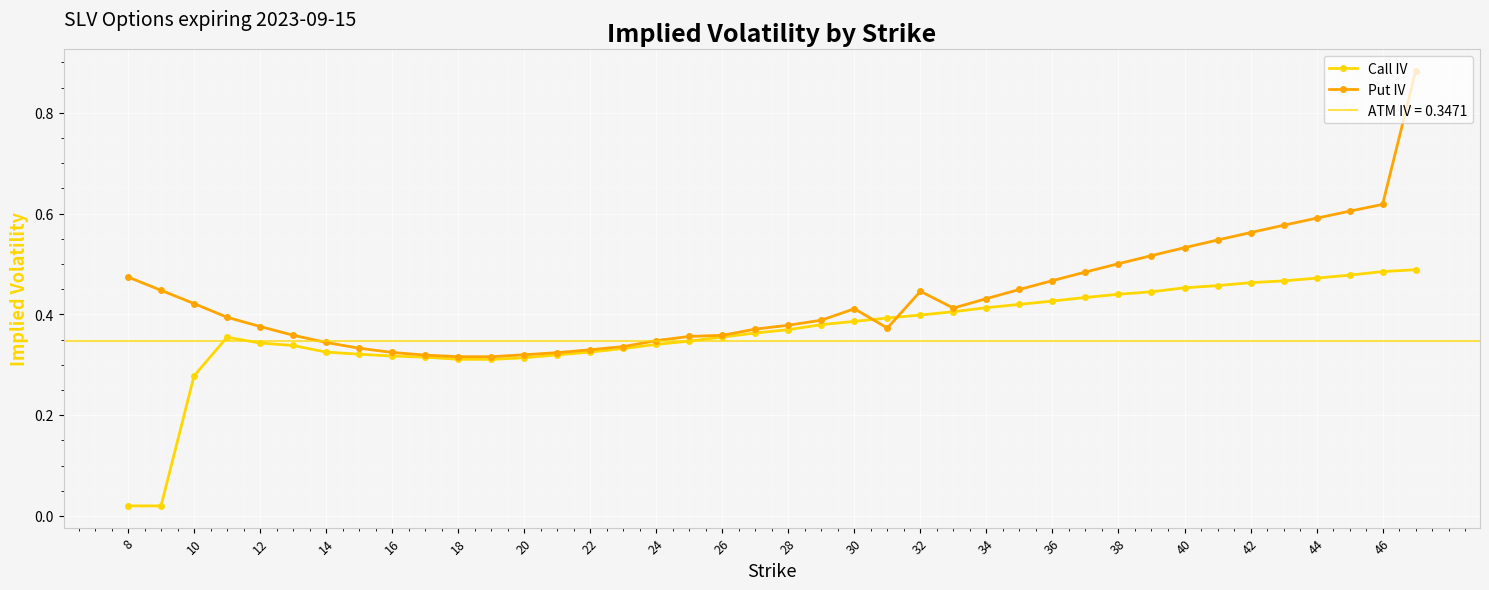

Reading left to right, extract all data points from this chart.

Call IV: 0.0	0.0	0.3	0.4	0.3	0.3	0.3	0.3	0.3	0.3	0.3	0.3	0.3	0.3	0.3	0.3	0.3	0.3	0.4	0.4	0.4	0.4	0.4	0.4	0.4	0.4	0.4	0.4	0.4	0.4	0.4	0.4	0.5	0.5	0.5	0.5	0.5	0.5	0.5	0.5
Put IV: 0.5	0.4	0.4	0.4	0.4	0.4	0.3	0.3	0.3	0.3	0.3	0.3	0.3	0.3	0.3	0.3	0.3	0.4	0.4	0.4	0.4	0.4	0.4	0.4	0.4	0.4	0.4	0.4	0.5	0.5	0.5	0.5	0.5	0.5	0.6	0.6	0.6	0.6	0.6	0.9